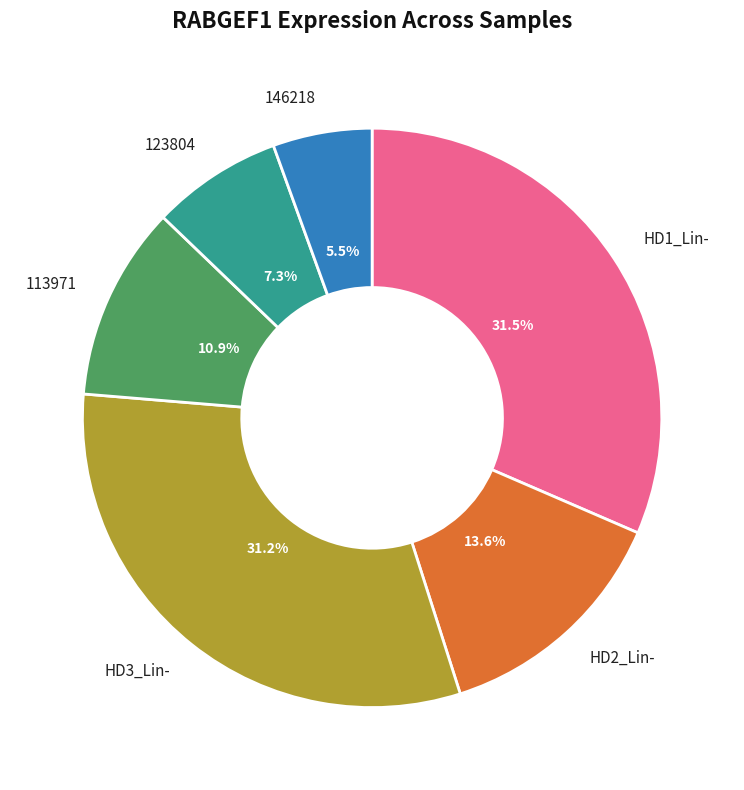

Does any single category account for the majority?

No